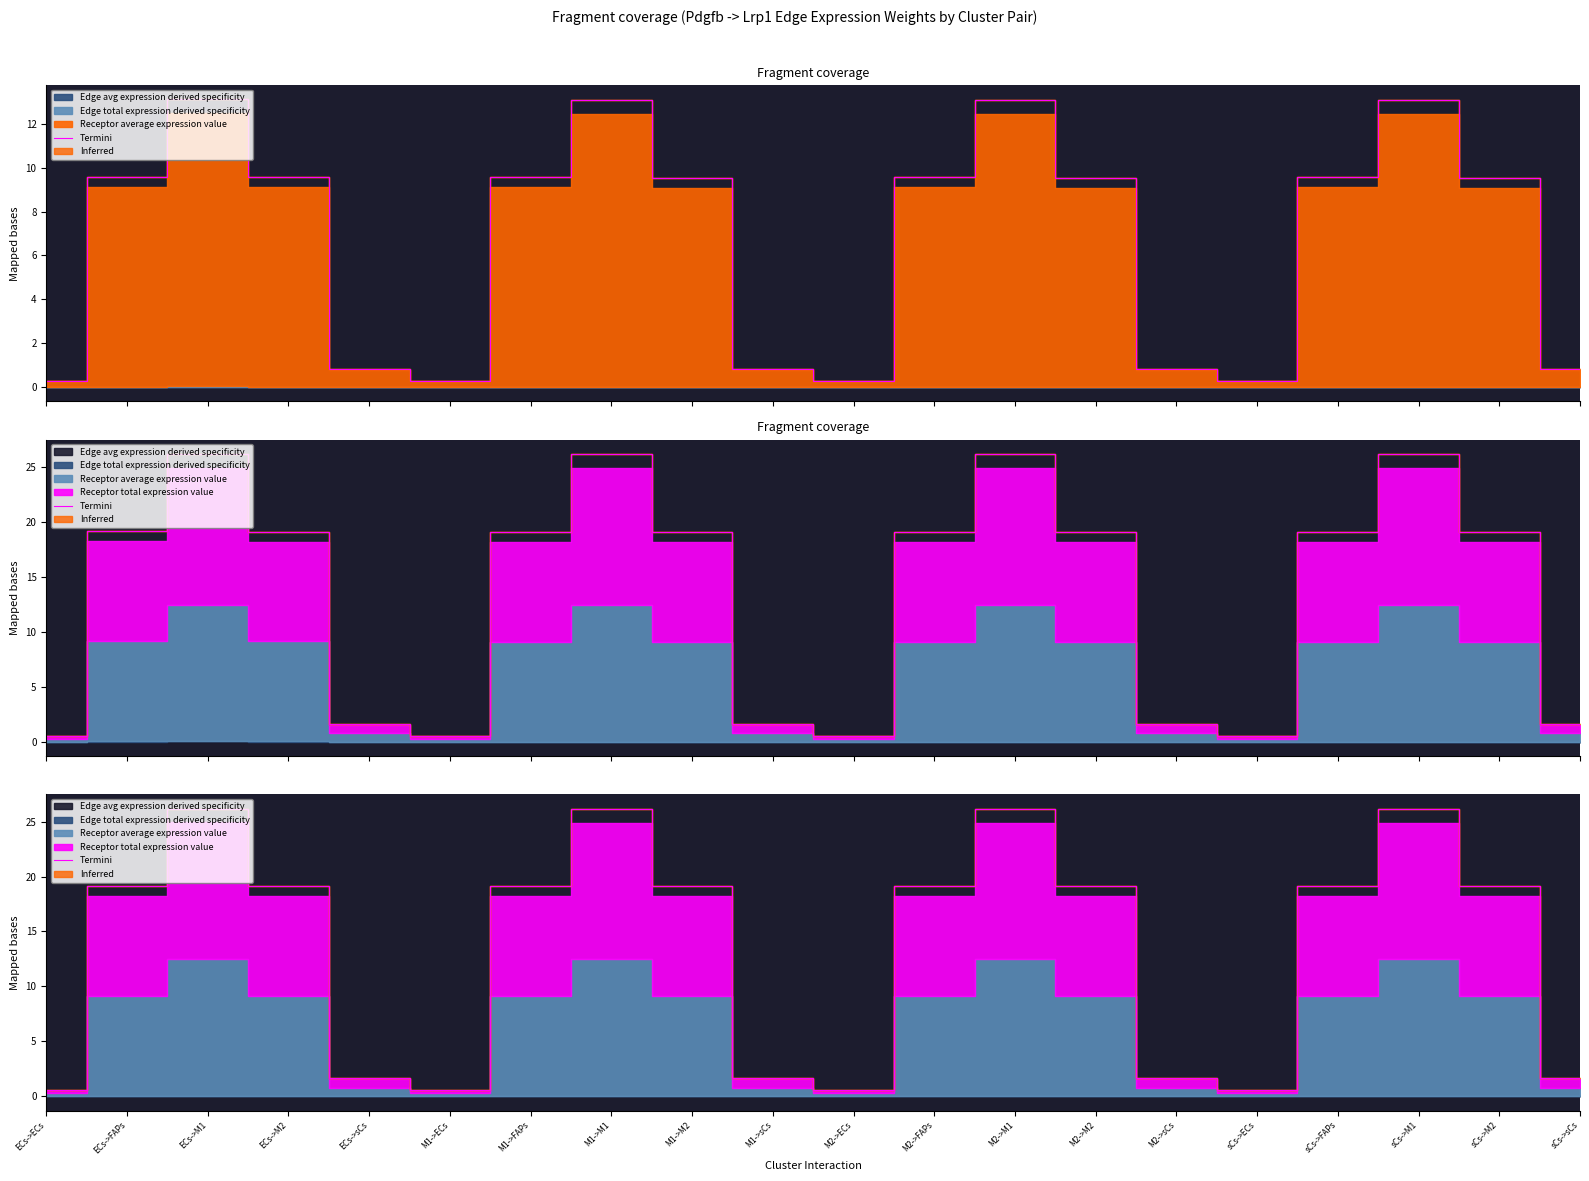

At which category does the chart reach its peak across all series?

ECs->M1